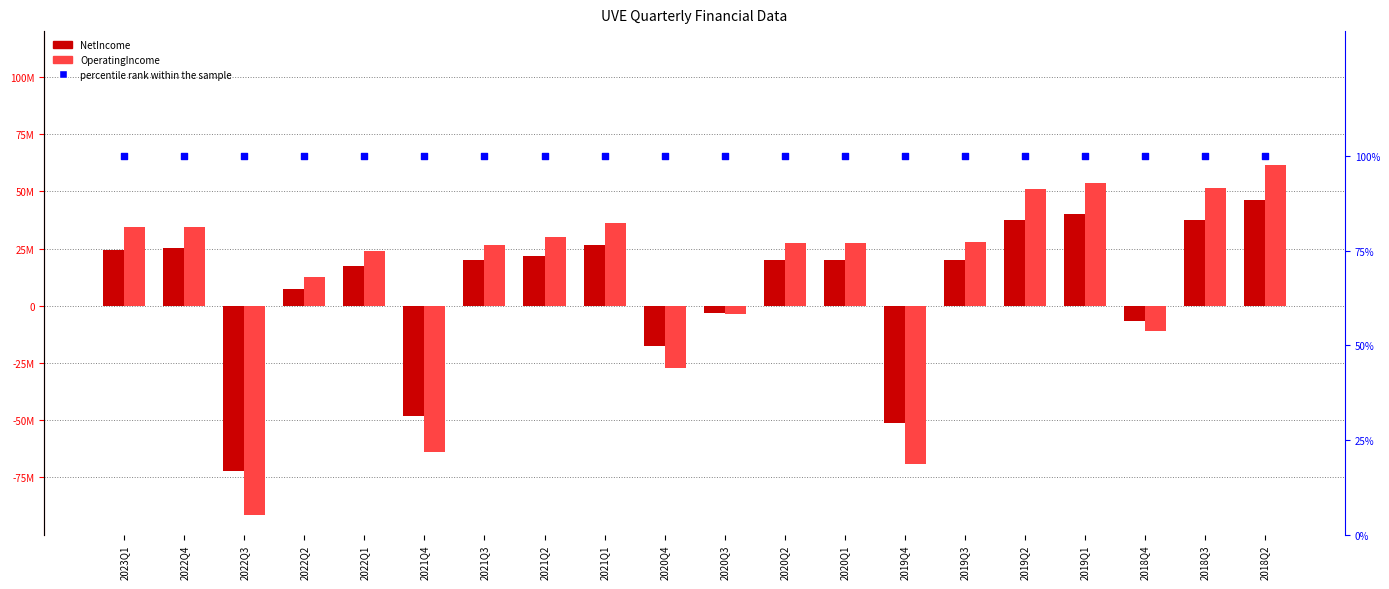

What is the total value across all series at 2020Q3?

-6944900